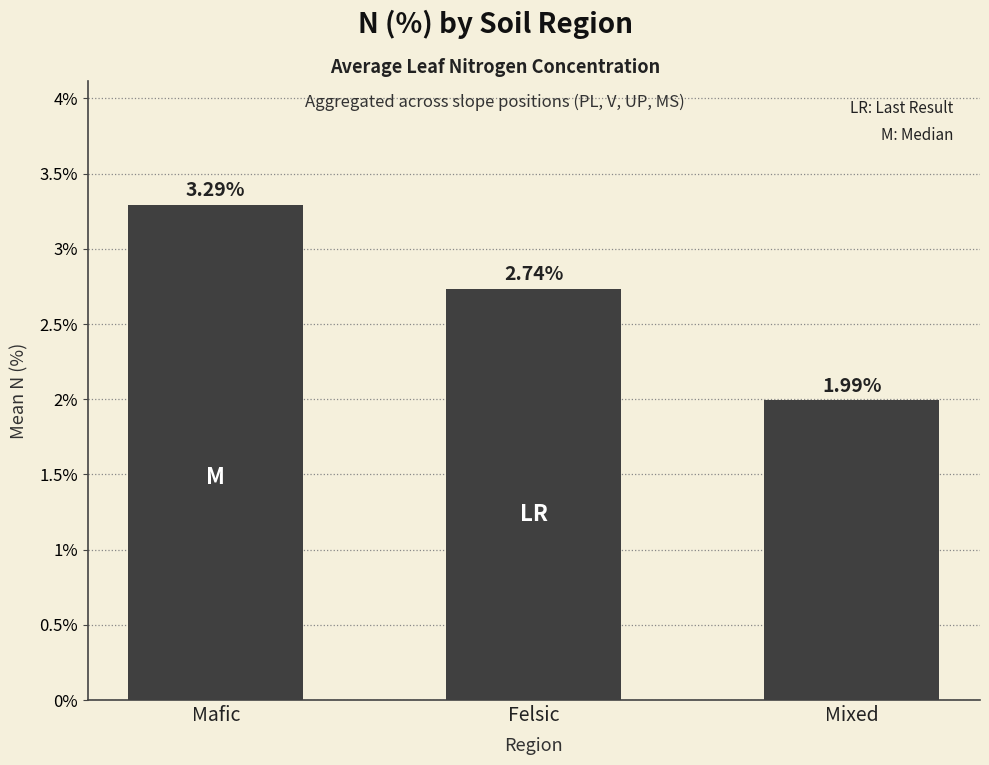

What is the ratio of the value at Mixed to the value at Felsic?

0.7